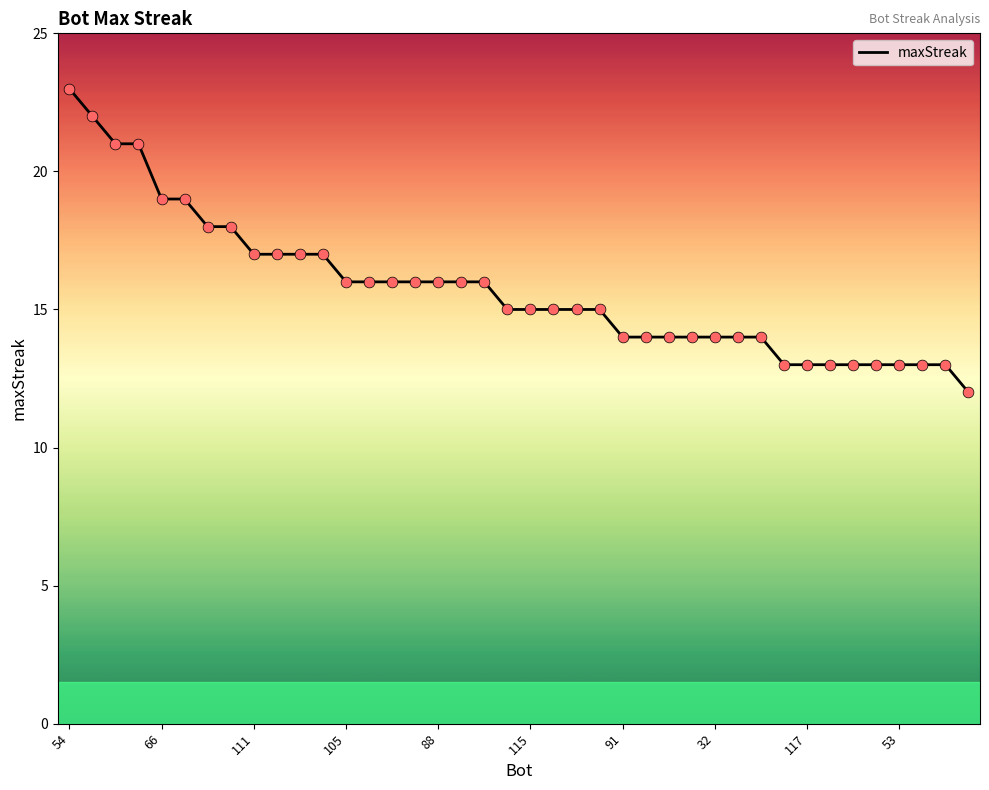

What is the greatest value displayed?

23